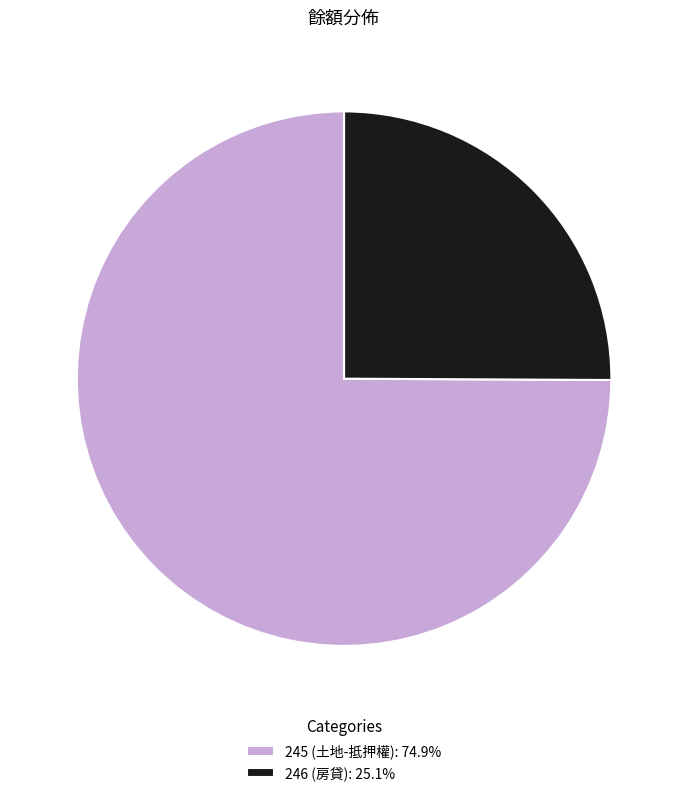

Is 245 (土地-抵押權): 74.9% the majority of the pie?

Yes